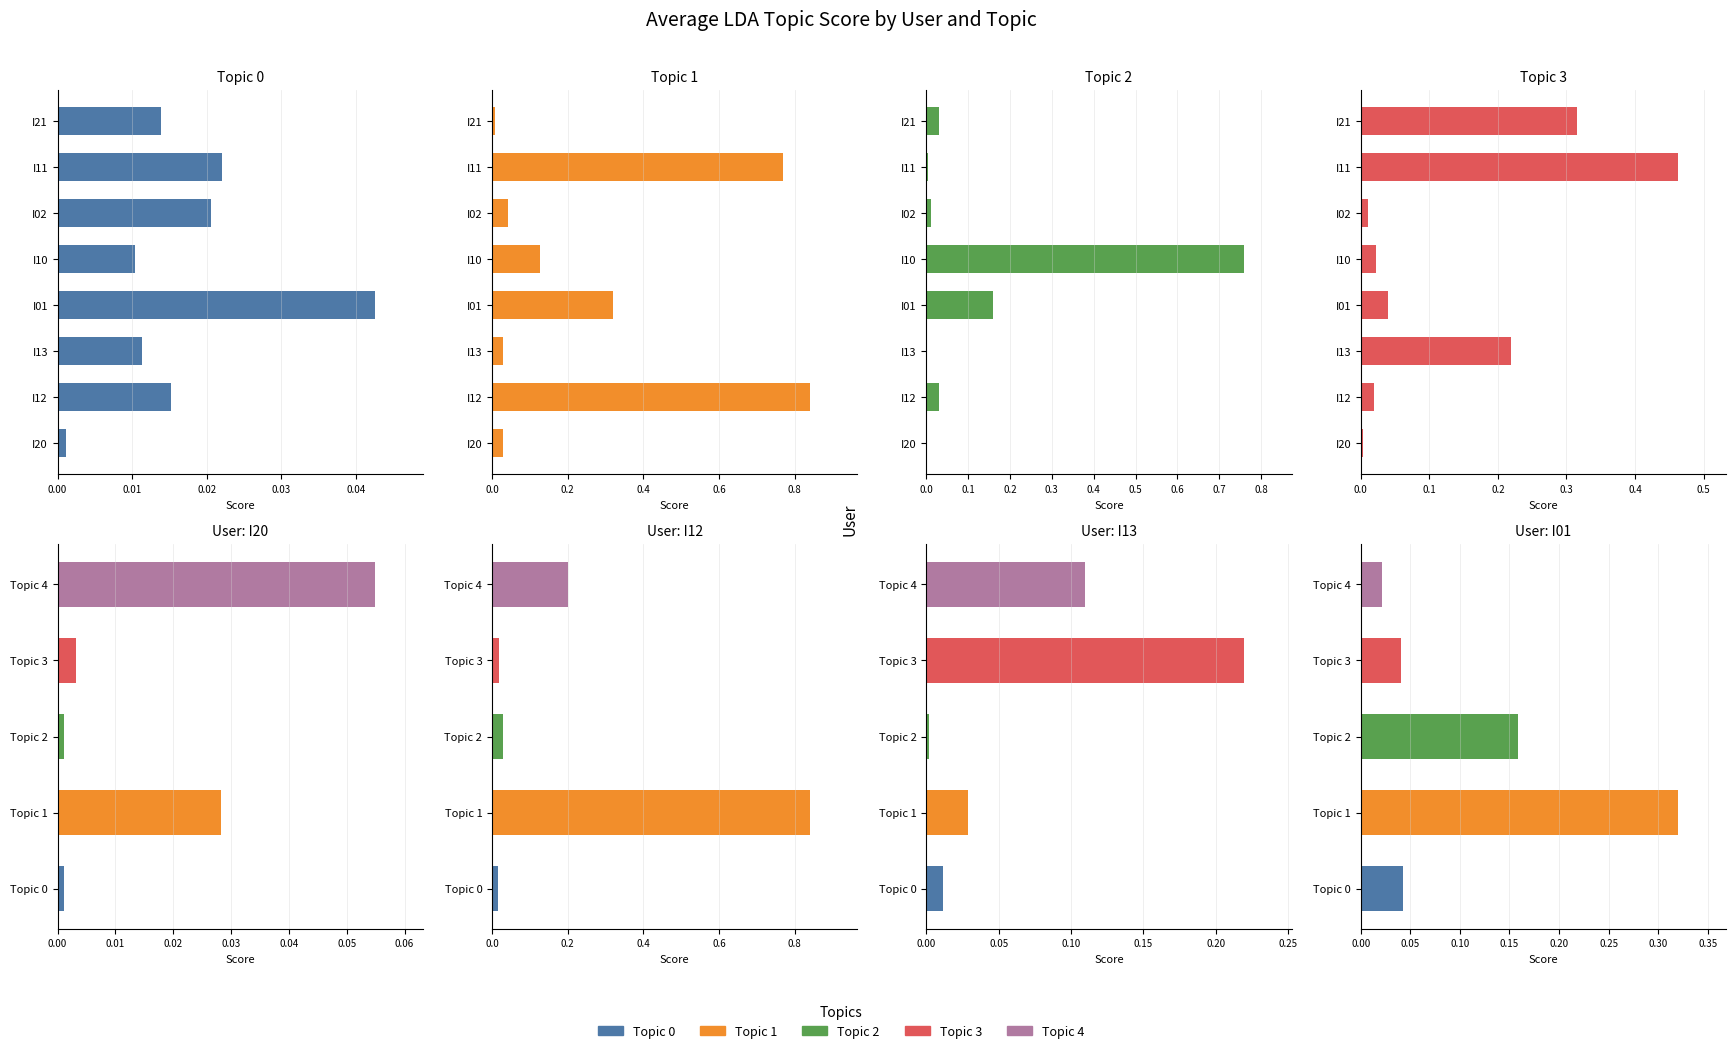

The Topic 2 series shows 0.1 at I01. True or false?

False